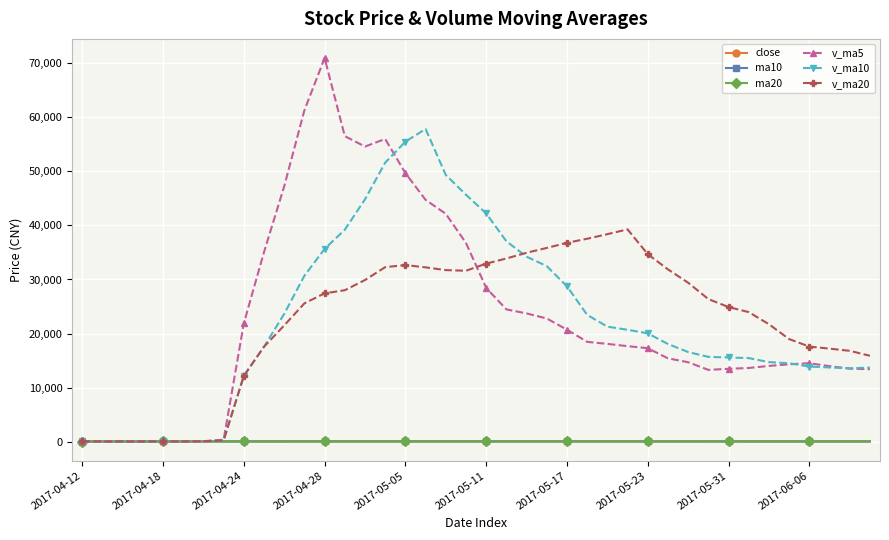

At which category does ma10 reach its first local valley?

37